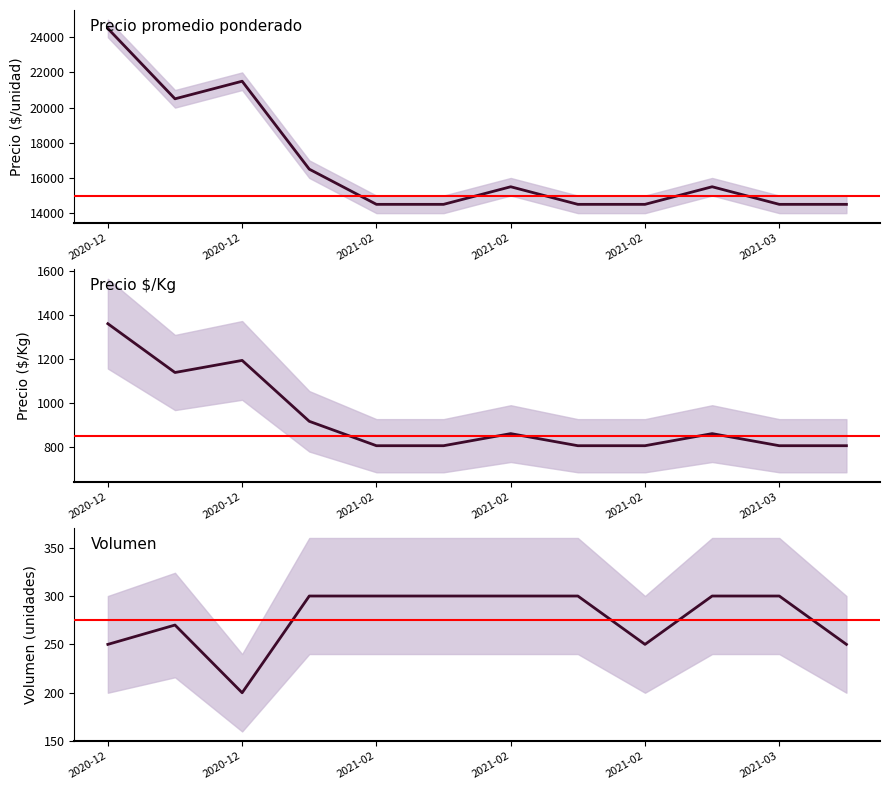

How many interior local peaks does the Volumen (central) series have?

1